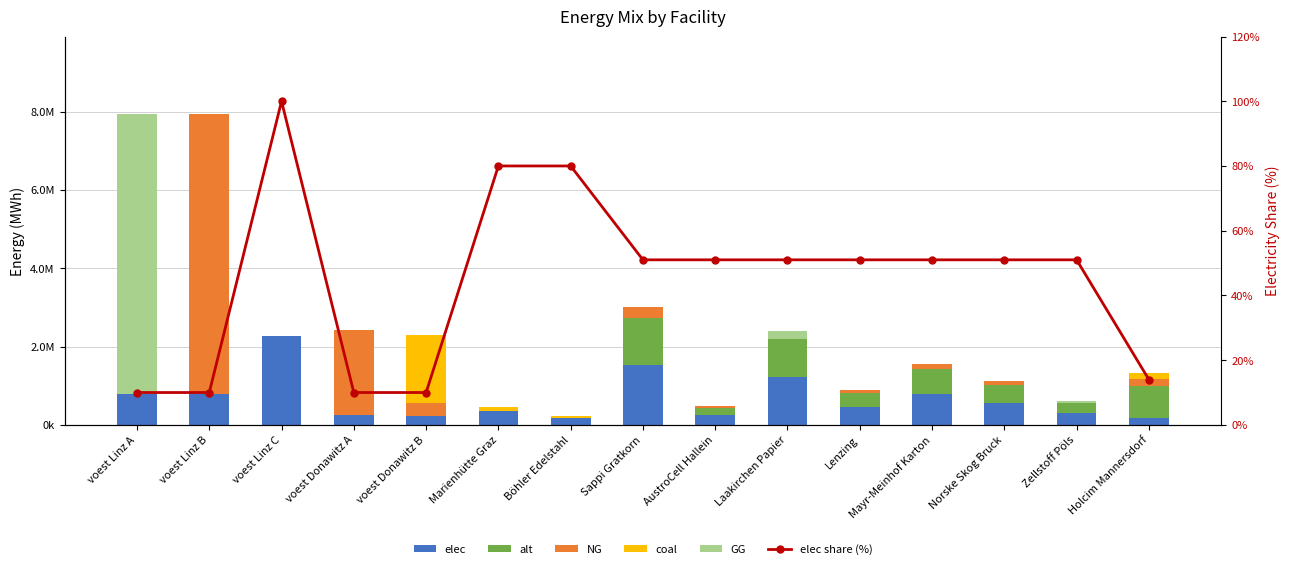

What is the label of the 12th bar from the right?

voest Donawitz A